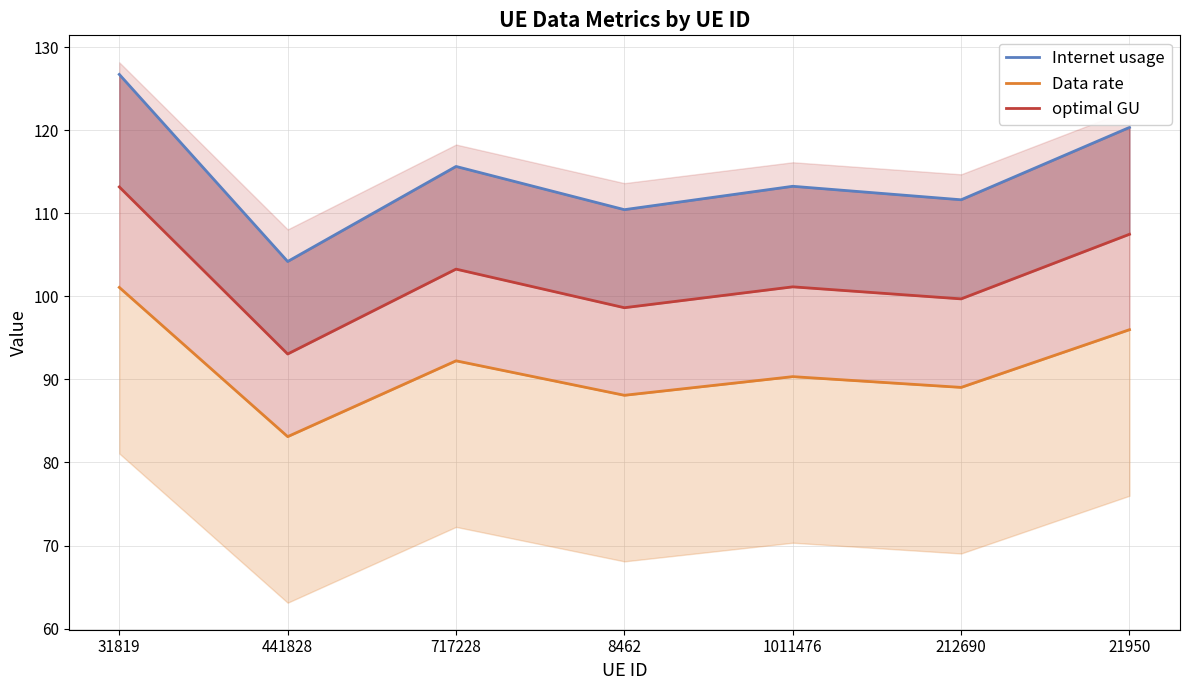

Rank the series by their average value, from highest to lowest.

Internet usage, optimal GU, Data rate